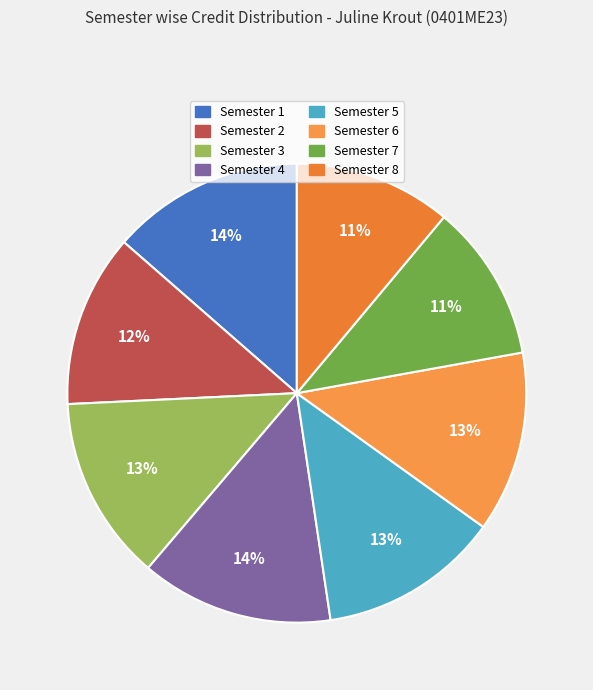

Does any single category account for the majority?

No